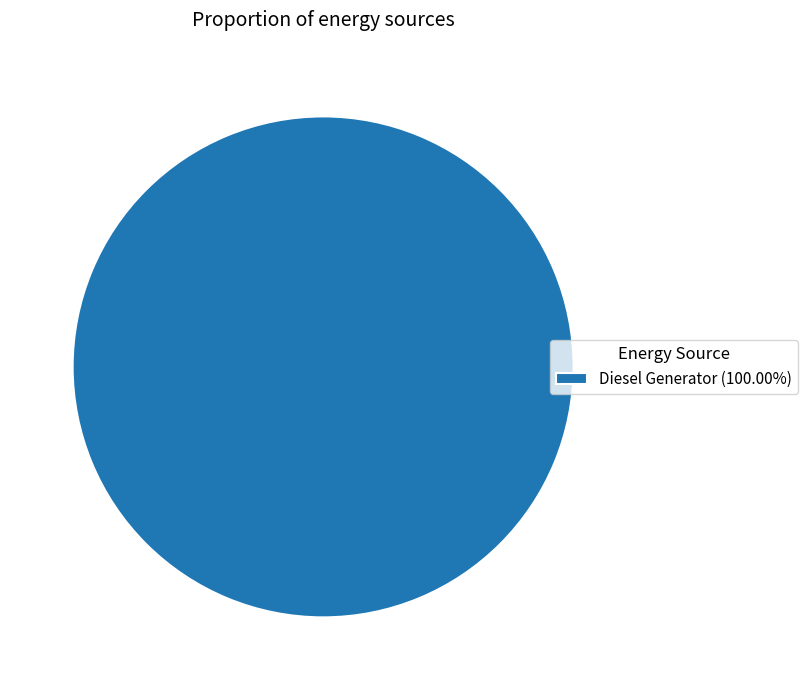

Is Diesel Generator (100.00%) the majority of the pie?

Yes